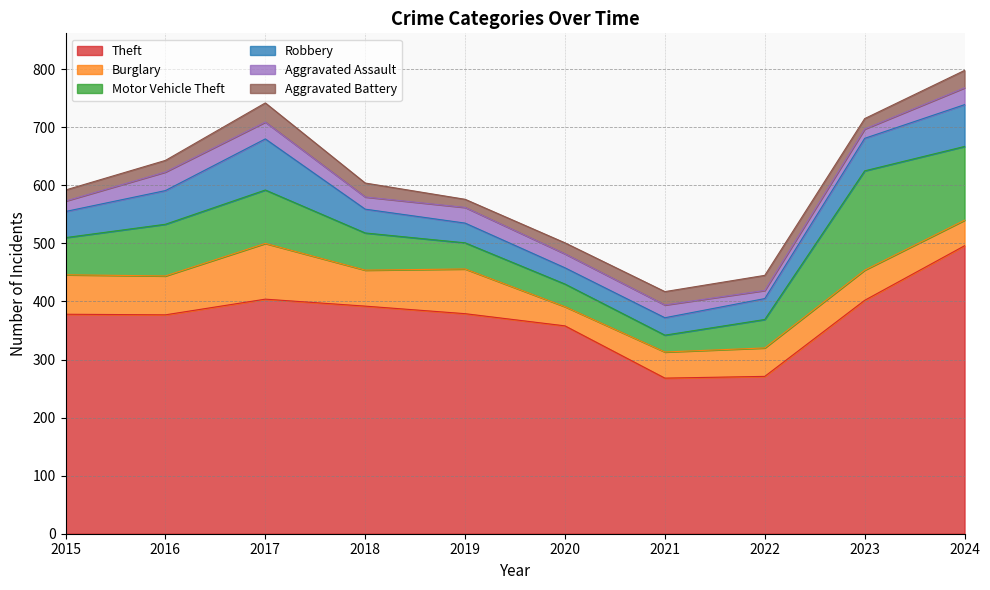

Reading right to left, what are all the values shown in this chart?

Theft: 496	402	271	268	358	379	392	404	377	378
Burglary: 44	52	49	45	33	77	62	96	67	68
Motor Vehicle Theft: 127	171	49	29	39	45	64	92	89	64
Robbery: 72	56	36	30	28	34	41	88	58	45
Aggravated Assault: 29	16	14	22	24	27	21	29	32	18
Aggravated Battery: 30	18	26	23	19	14	24	33	20	19